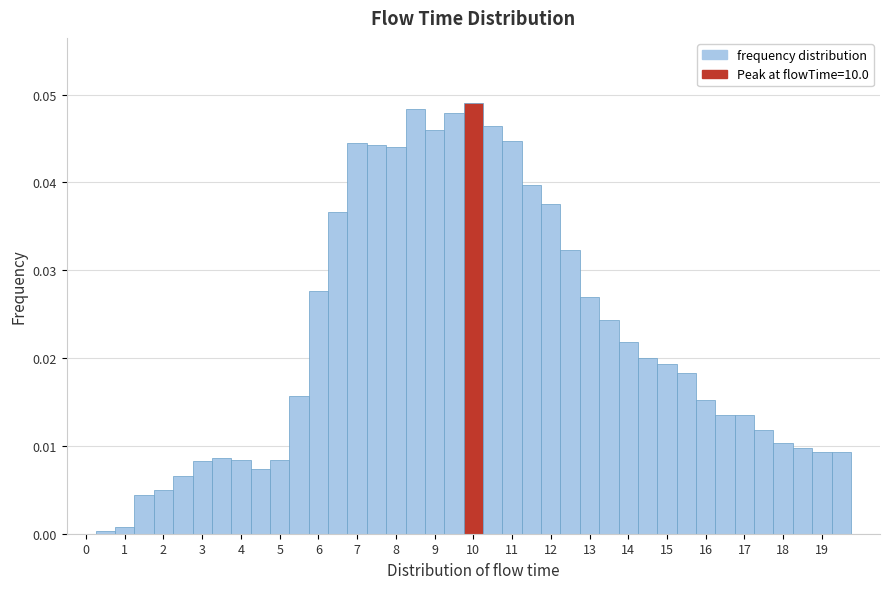

Reading left to right, list every bar in this chart as the range it spans on the x-axis followed by its height. Neither the bar edges nor the heights are printed on the chart, so give them approximately, as read against the axes.

-0.25 to 0.25: 0
0.25 to 0.75: under 0.001
0.75 to 1.25: under 0.001
1.25 to 1.75: 0.004
1.75 to 2.25: 0.005
2.25 to 2.75: 0.007
2.75 to 3.25: 0.008
3.25 to 3.75: 0.009
3.75 to 4.25: 0.008
4.25 to 4.75: 0.007
4.75 to 5.25: 0.008
5.25 to 5.75: 0.016
5.75 to 6.25: 0.028
6.25 to 6.75: 0.037
6.75 to 7.25: 0.044
7.25 to 7.75: 0.044
7.75 to 8.25: 0.044
8.25 to 8.75: 0.048
8.75 to 9.25: 0.046
9.25 to 9.75: 0.048
9.75 to 10.25: 0.049
10.25 to 10.75: 0.046
10.75 to 11.25: 0.045
11.25 to 11.75: 0.040
11.75 to 12.25: 0.038
12.25 to 12.75: 0.032
12.75 to 13.25: 0.027
13.25 to 13.75: 0.024
13.75 to 14.25: 0.022
14.25 to 14.75: 0.020
14.75 to 15.25: 0.019
15.25 to 15.75: 0.018
15.75 to 16.25: 0.015
16.25 to 16.75: 0.014
16.75 to 17.25: 0.014
17.25 to 17.75: 0.012
17.75 to 18.25: 0.010
18.25 to 18.75: 0.010
18.75 to 19.25: 0.009
19.25 to 19.75: 0.009